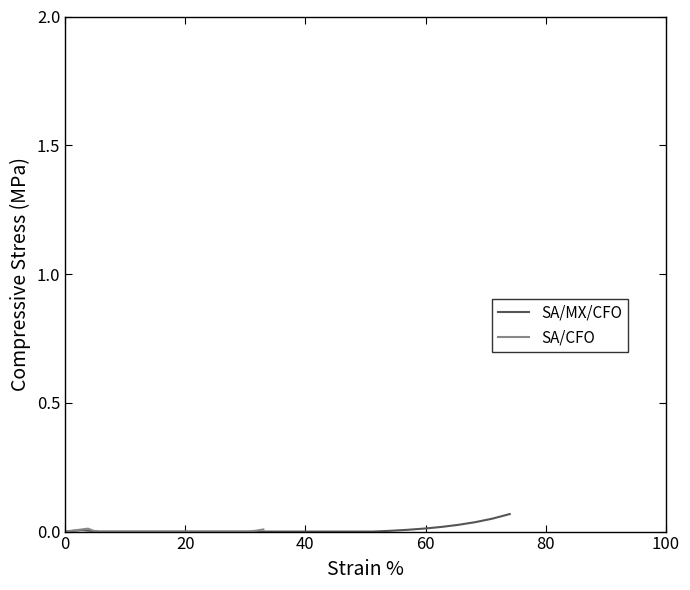

What are all the series names shown in the legend?

SA/MX/CFO, SA/CFO